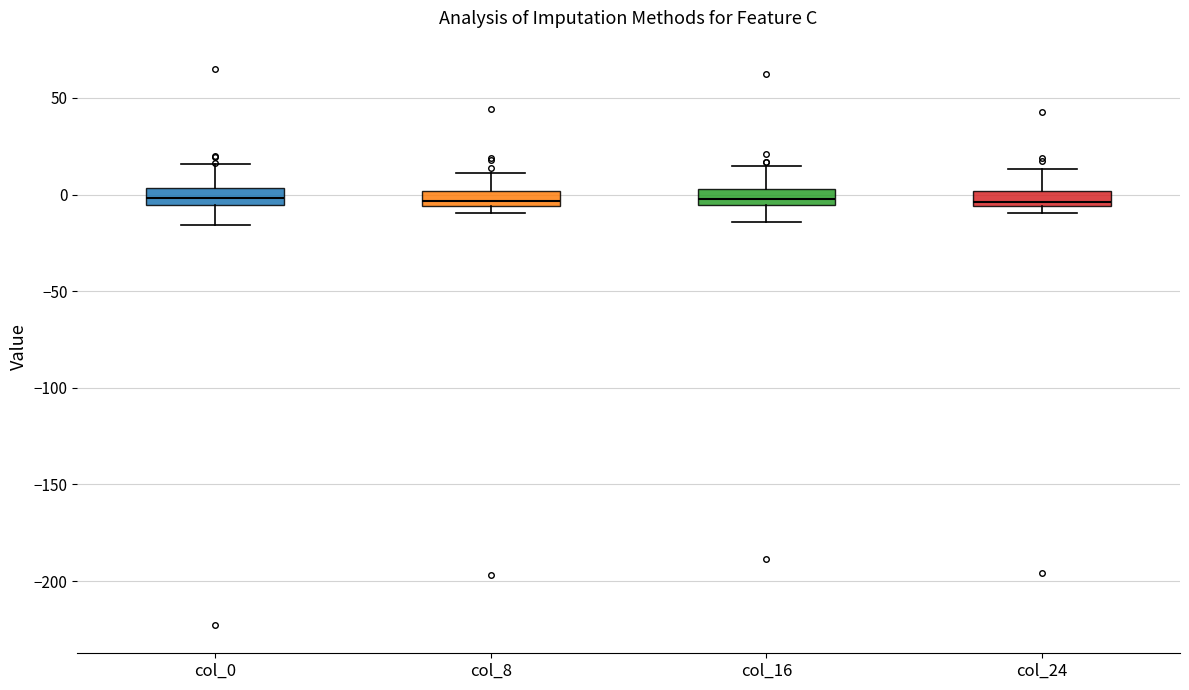

Where does the upper whisker of the box for col_8 end on the y-axis? The values are not printed on the chart, so give them approximately, as read against the axis.

10